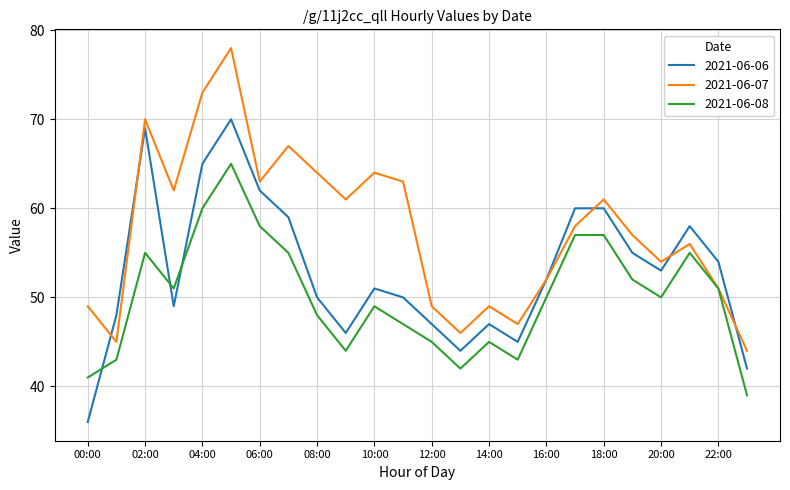

Which series has the largest total across all categories?

2021-06-07